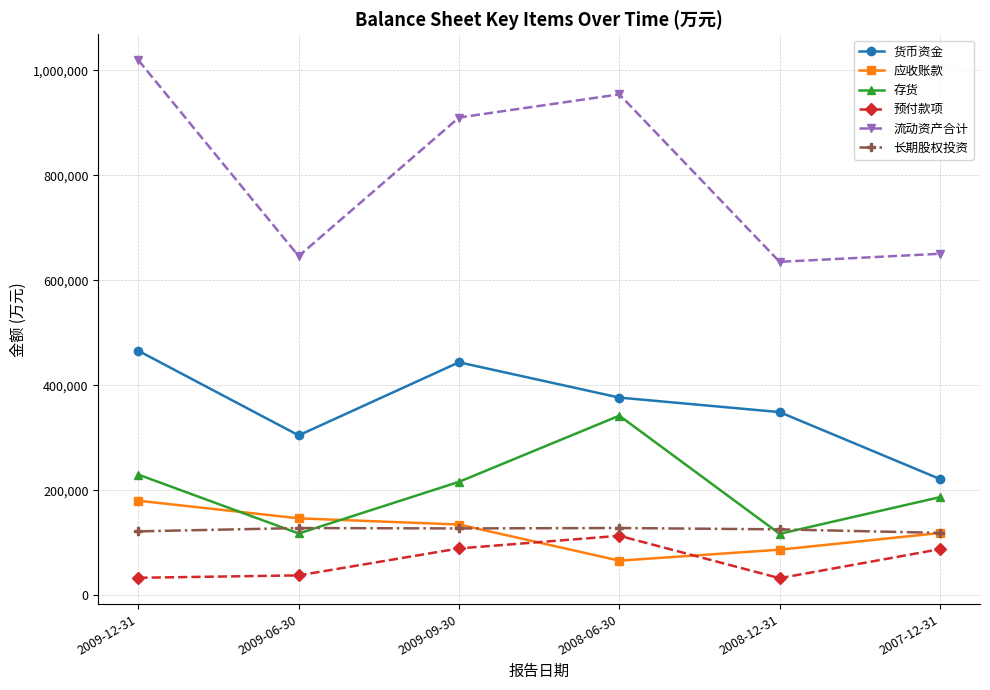

What is the average value of the 长期股权投资 series?

124765